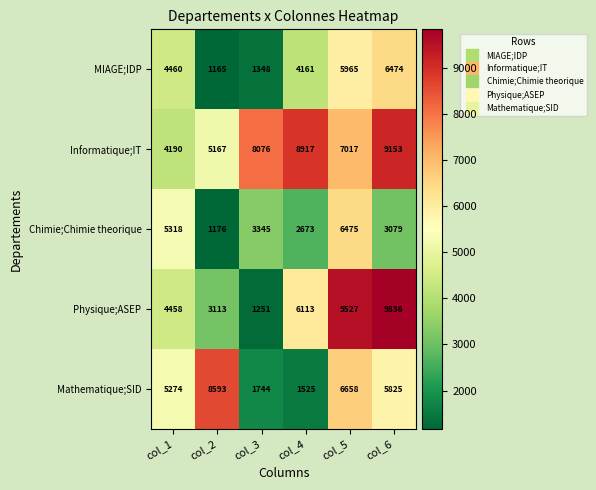

What is the total value across all series at col_3?

15764